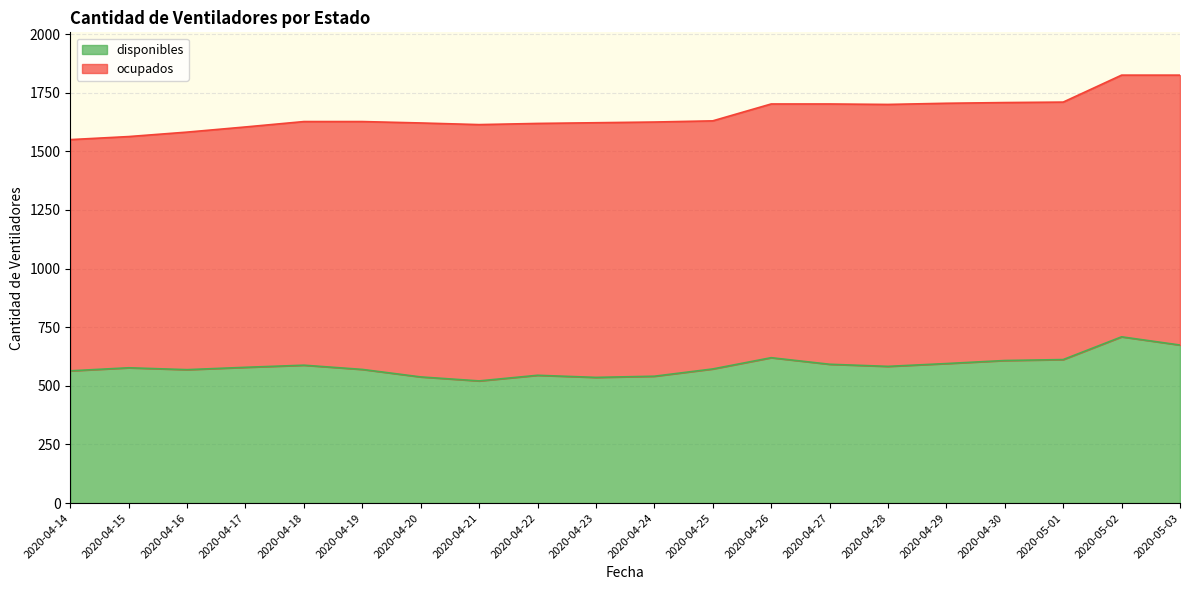

What is the value of the 9th point from the left?

545